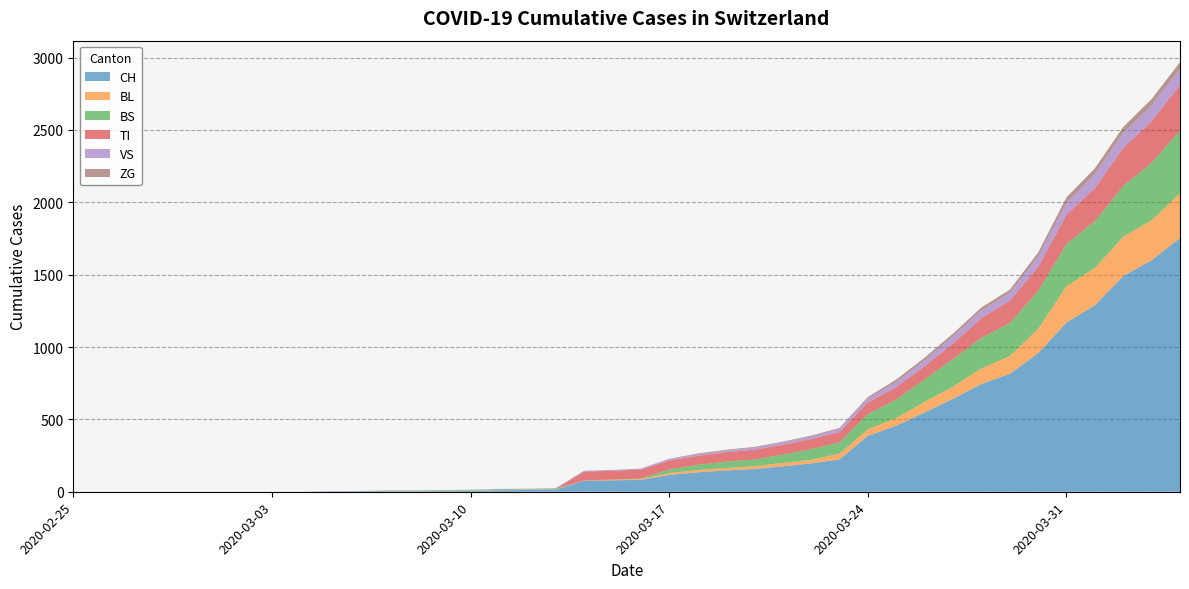

Reading left to right, list all the values displayed in this chart.

CH: 0	0	0	0	0	0	0	0	0	2	3	3	3	5	6	11	12	14	76	79	82	116	134	147	157	175	196	223	386	456	548	642	744	814	957	1169	1288	1490	1599	1753
BL: 0	0	0	0	0	0	0	0	0	0	0	0	0	1	2	2	2	2	2	5	5	13	16	17	20	24	25	40	46	53	73	84	108	123	167	251	258	272	277	309
BS: 0	0	0	0	0	0	0	0	0	0	0	4	4	4	4	4	4	4	0	0	4	25	36	44	46	57	73	78	105	128	155	191	211	228	263	292	323	350	397	434
TI: 0	0	0	0	0	0	0	0	0	0	0	0	0	0	0	0	0	0	61	61	61	62	62	65	67	68	70	71	80	85	91	107	136	155	165	202	229	263	287	314
VS: 0	0	0	0	0	0	0	0	0	2	2	2	2	2	2	3	3	5	6	6	8	11	11	12	15	17	19	24	25	35	41	50	53	54	71	81	96	104	109	112
ZG: 0	0	0	0	0	0	0	0	0	0	0	0	0	0	0	0	0	0	0	0	0	1	5	5	5	5	5	5	12	18	18	18	21	21	29	39	40	41	44	46